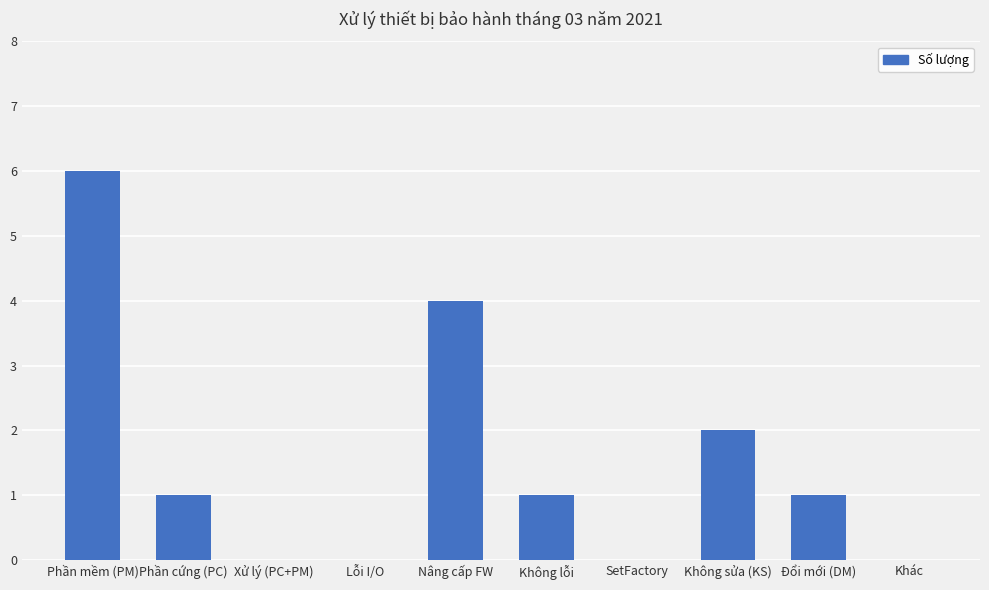

What is the average value?

2